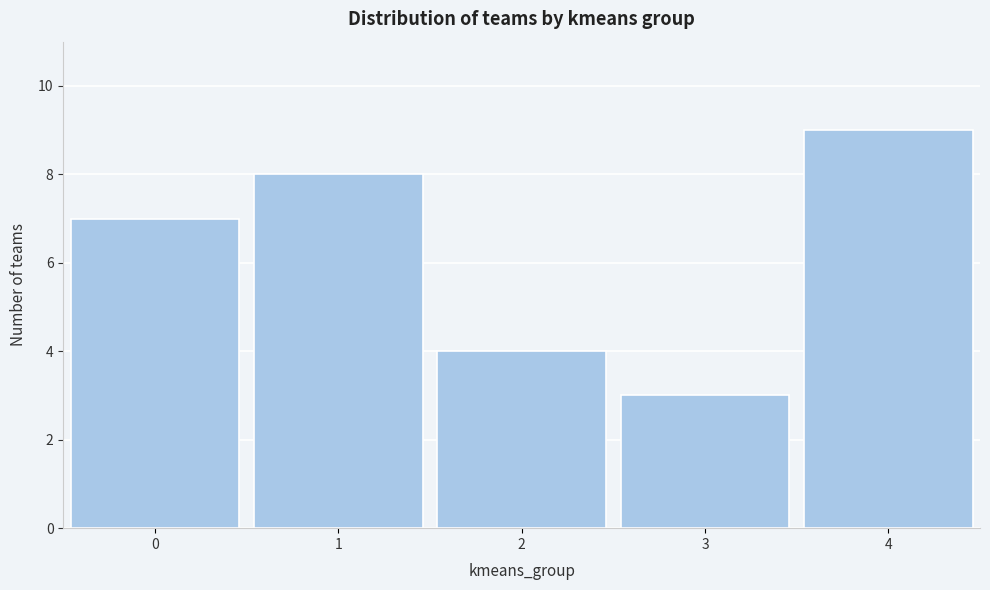

Reading left to right, what are all the values shown in this chart?

0=7	1=8	2=4	3=3	4=9